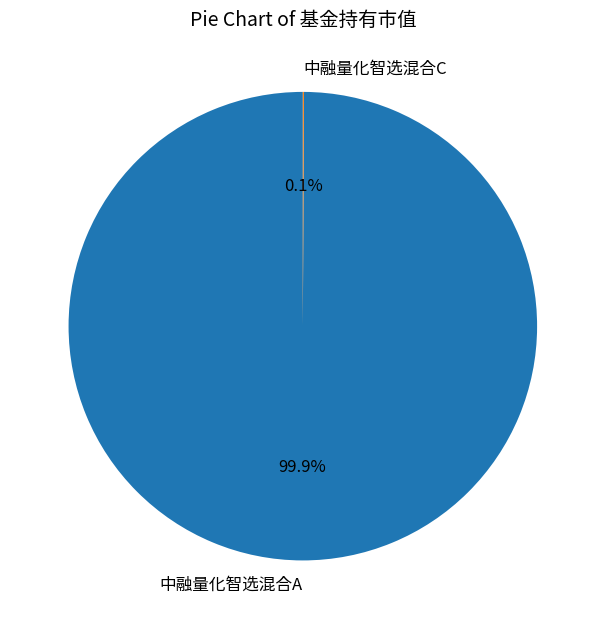

Is there a majority slice in this chart?

Yes